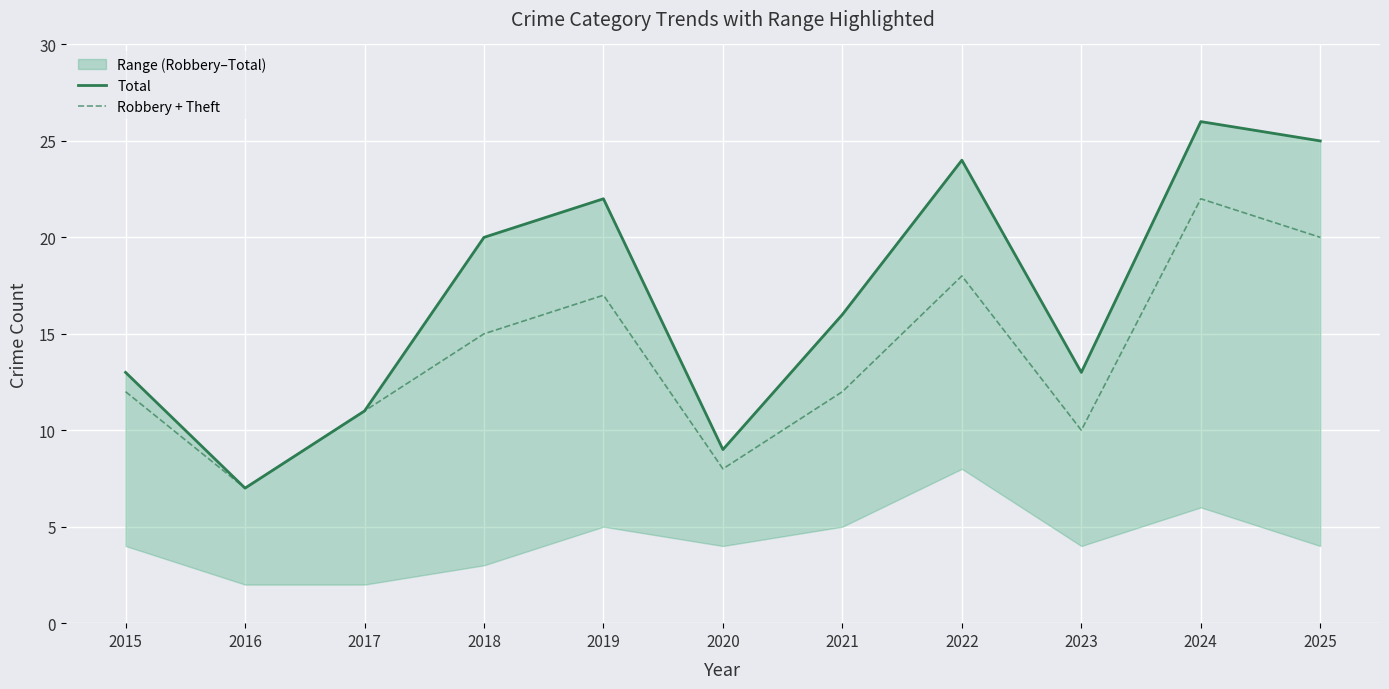

Which series has the largest total across all categories?

Total